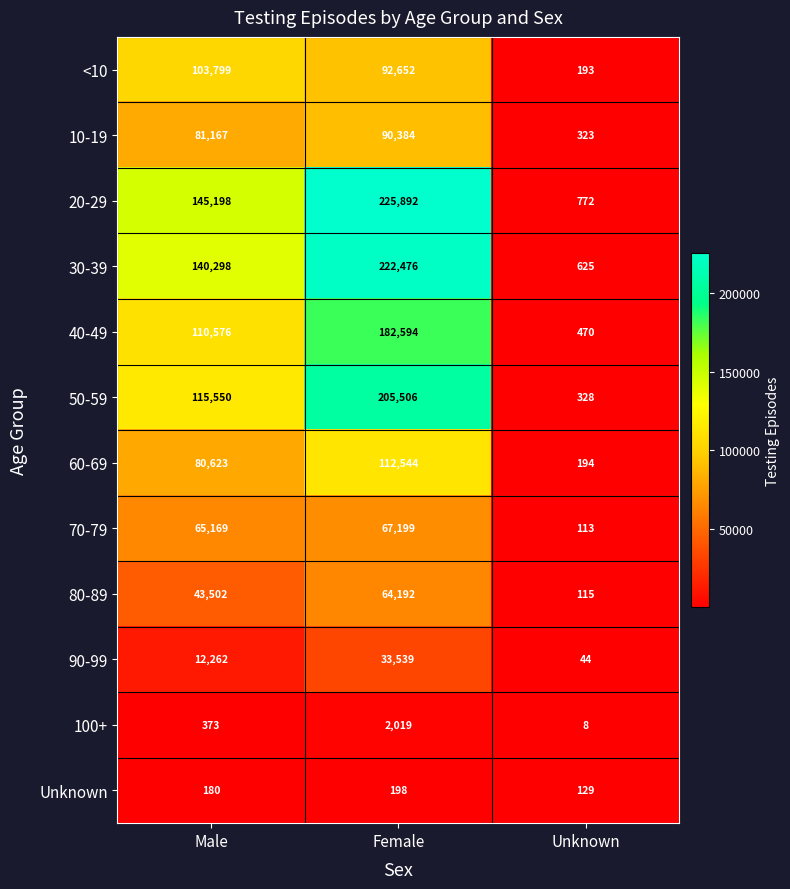

Which series changed the most between Female and Unknown?

20-29